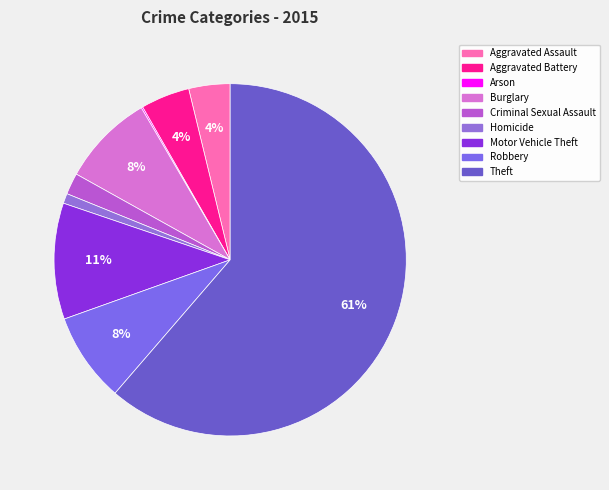

True or false: Arson accounts for 0% of the total.

True